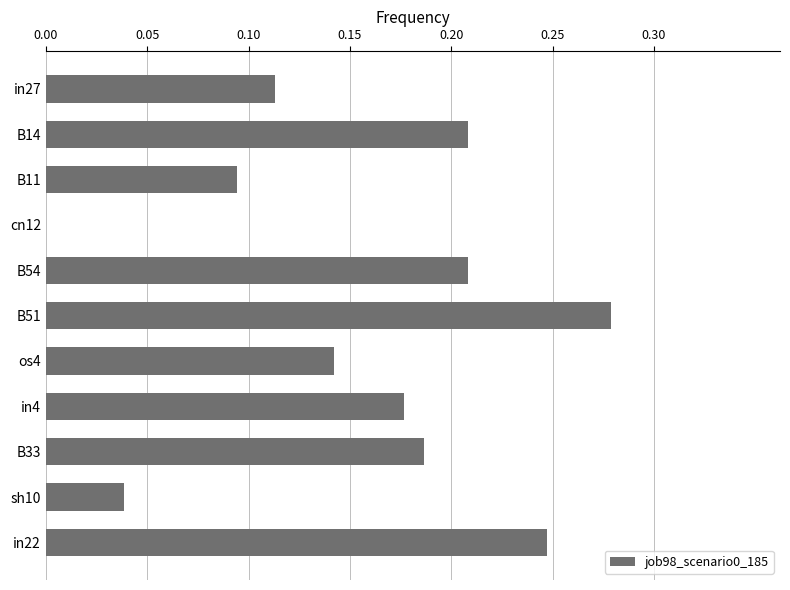

Which label corresponds to the largest value in the chart?

B51